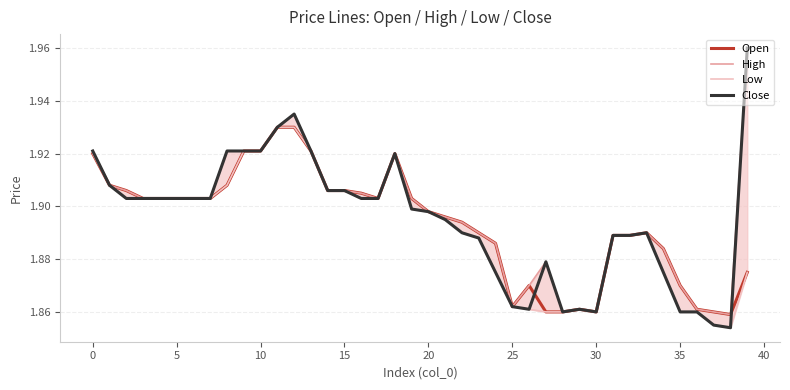

Which label corresponds to the largest value in the chart?

39